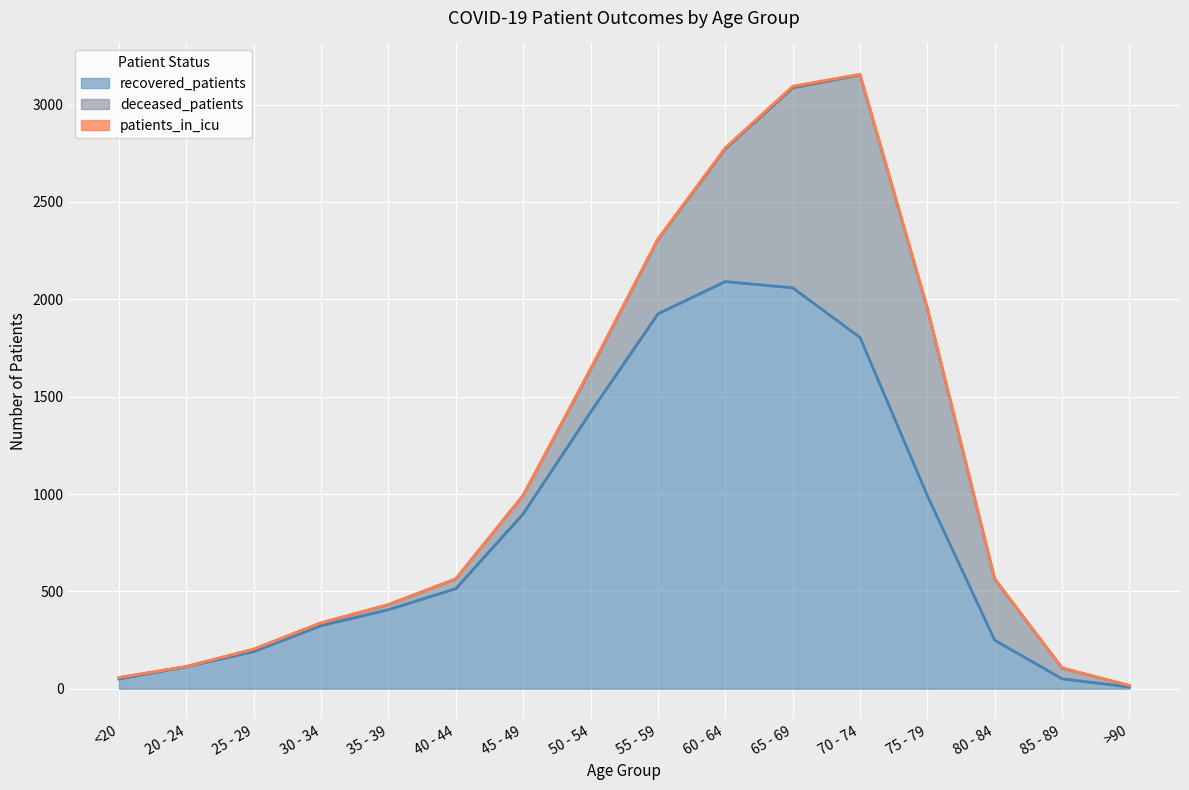

List the series in order of their overall mean, lowest first.

patients_in_icu, deceased_patients, recovered_patients